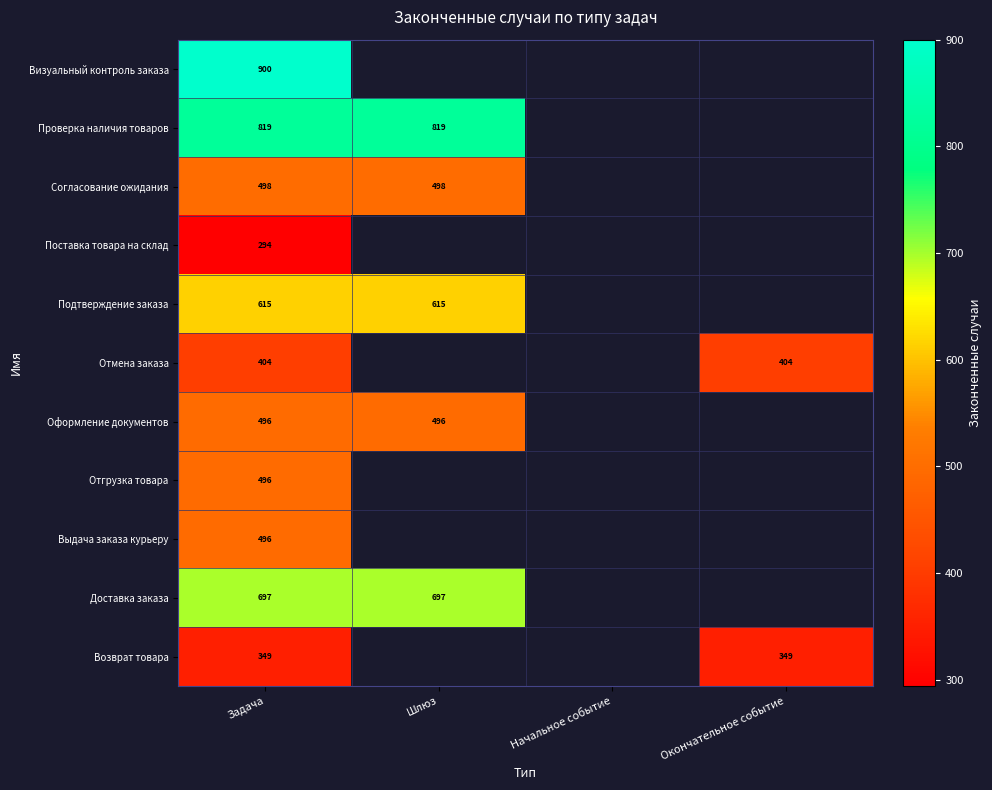

The Подтверждение заказа series shows 615 at Задача. True or false?

True